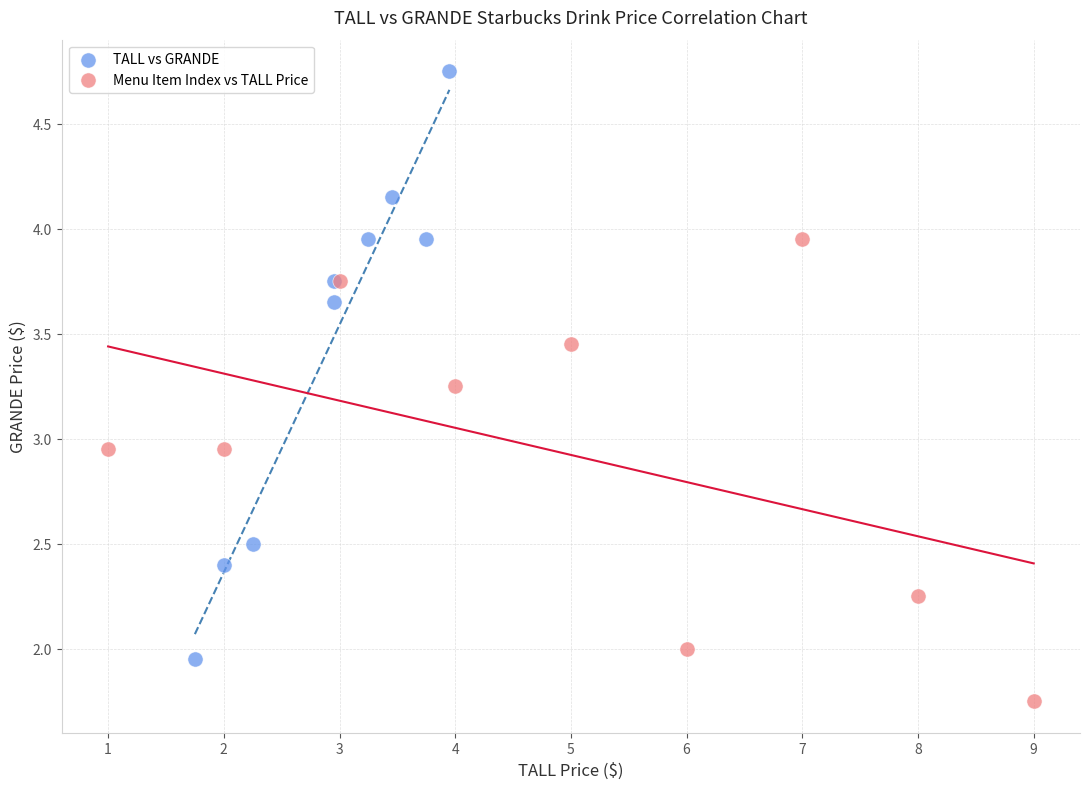

Which series contains the highest Y value?

TALL vs GRANDE